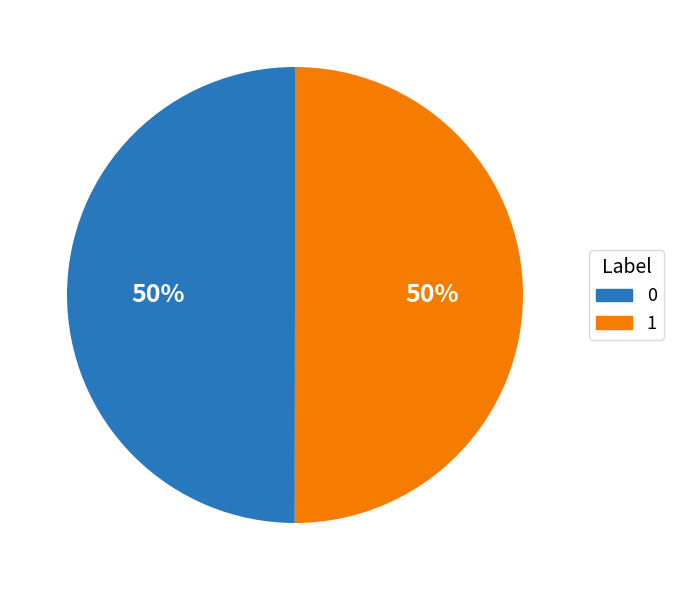

To the nearest percent, what is the combined percentage of 0 and 1?

100%